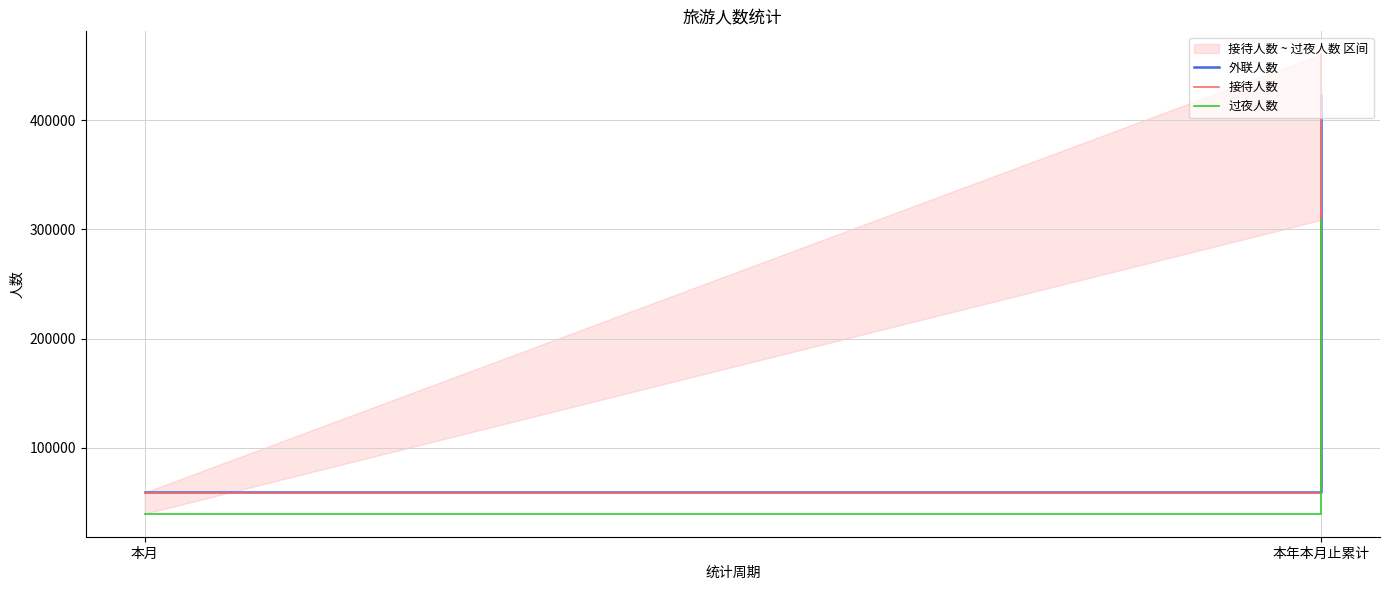

Rank the series by their maximum value, from lowest to highest.

过夜人数, 外联人数, 接待人数